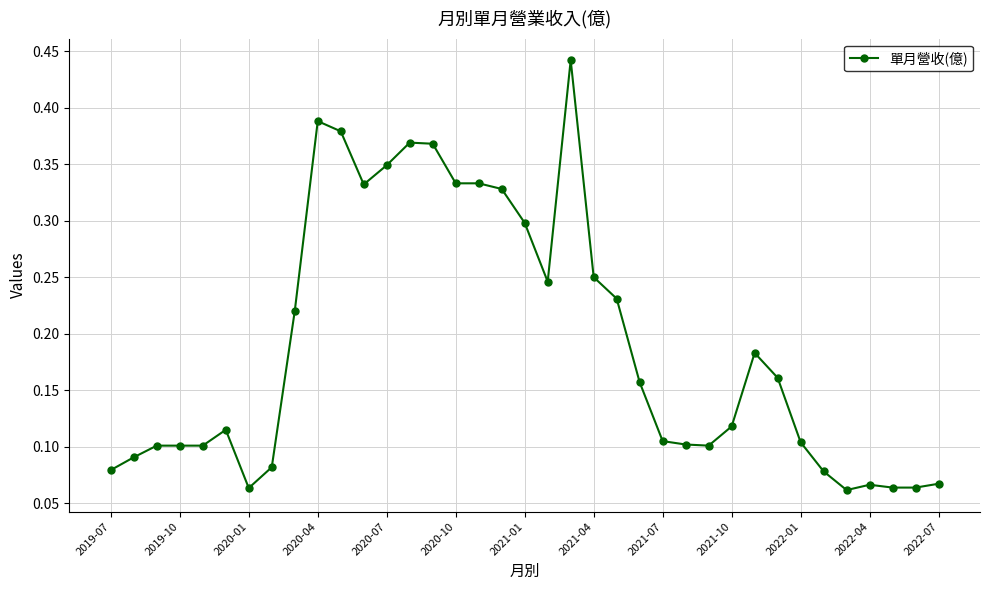

True or false: there are more than 1 points higher than both neighbors.

True